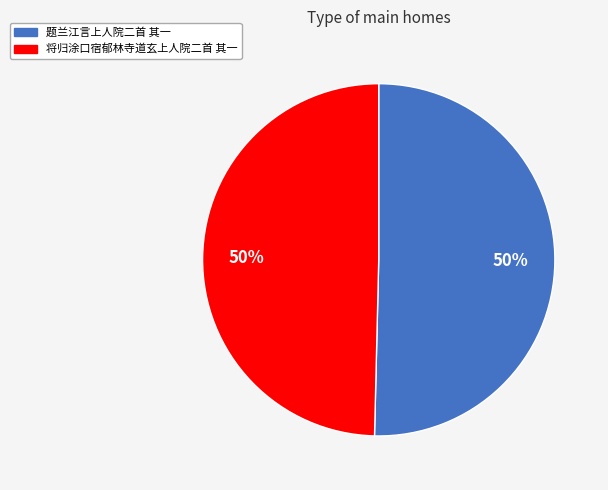

The 题兰江言上人院二首 其一 slice represents 50% of the pie. True or false?

True